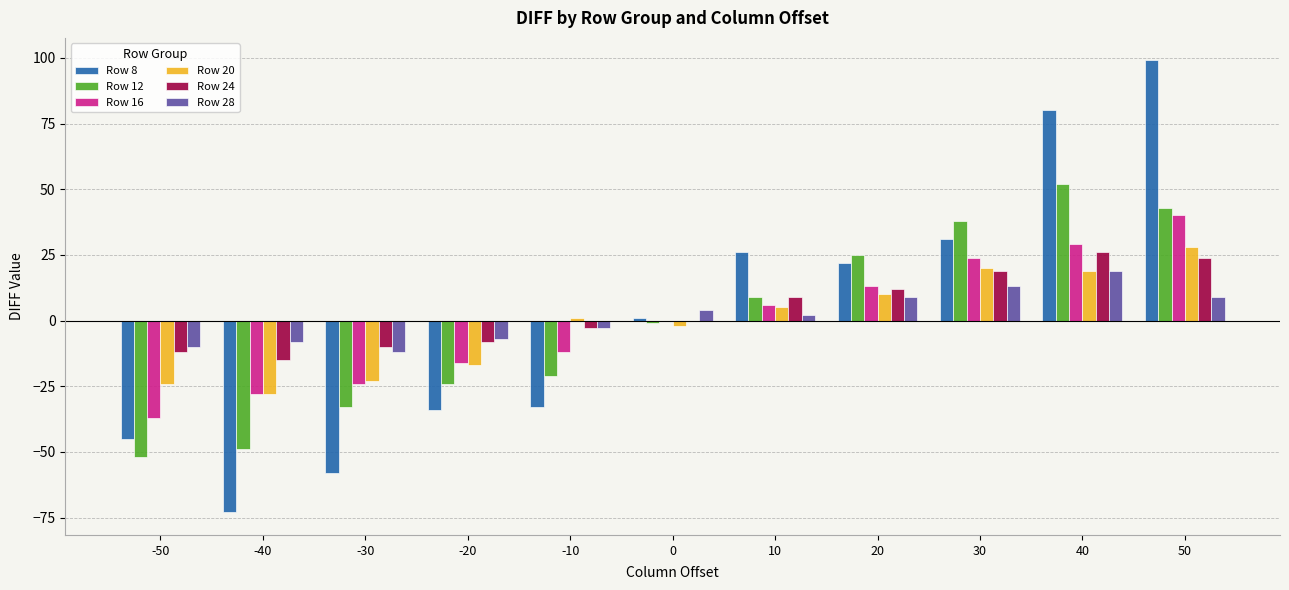

Which category has the highest value across all series?

50